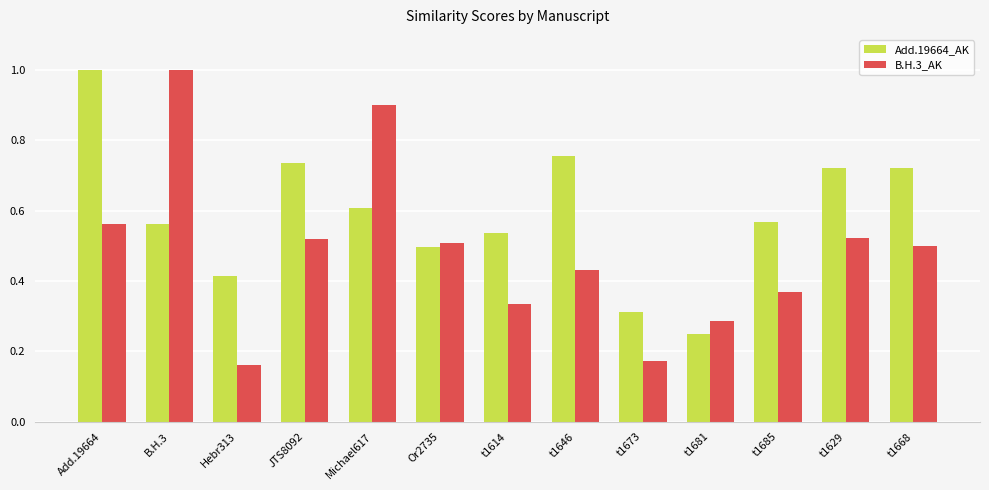

What is the label of the 7th bar from the left?

t1614